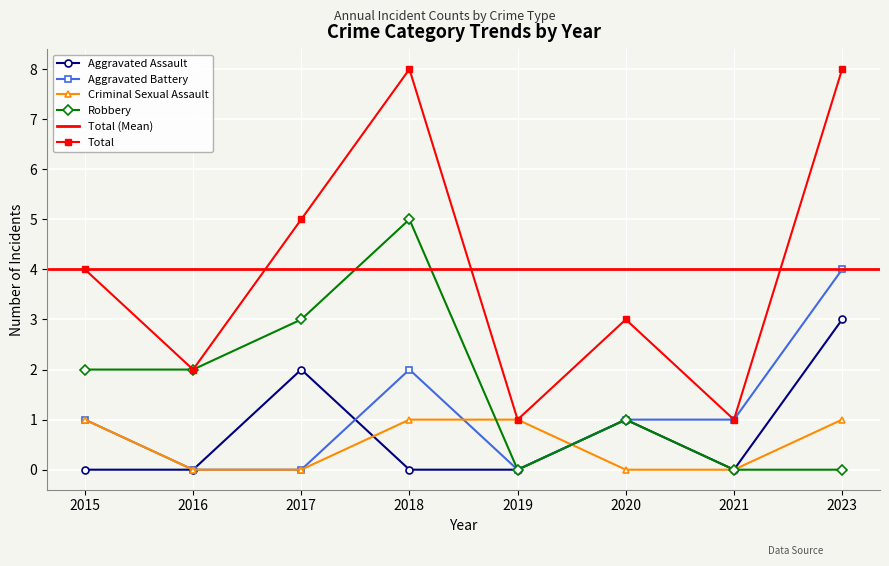

What is the approximate value of Total at 2015?

4